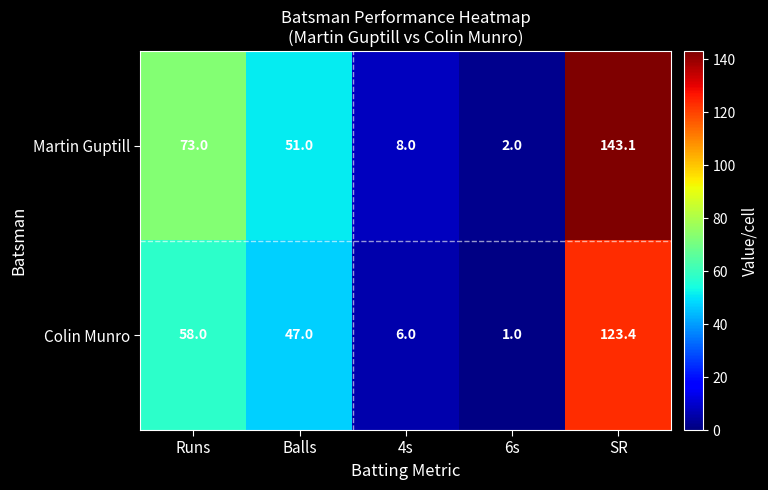

Reading left to right, extract all data points from this chart.

Martin Guptill: 73.0	51.0	8.0	2.0	143.1
Colin Munro: 58.0	47.0	6.0	1.0	123.4